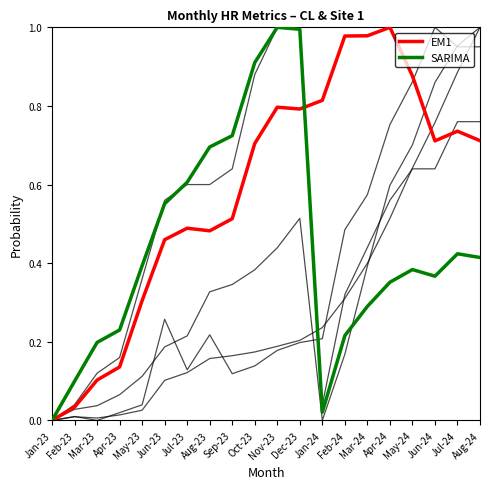

How many lines are shown in the chart?

6